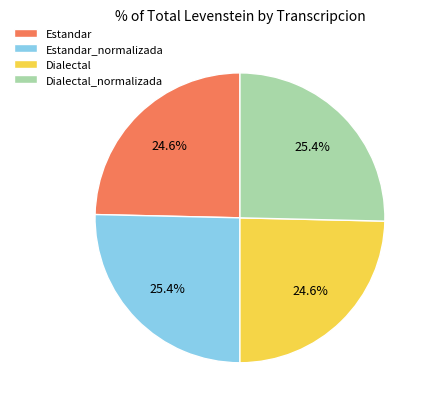

How much of the chart is everything except Dialectal_normalizada?

74.6%